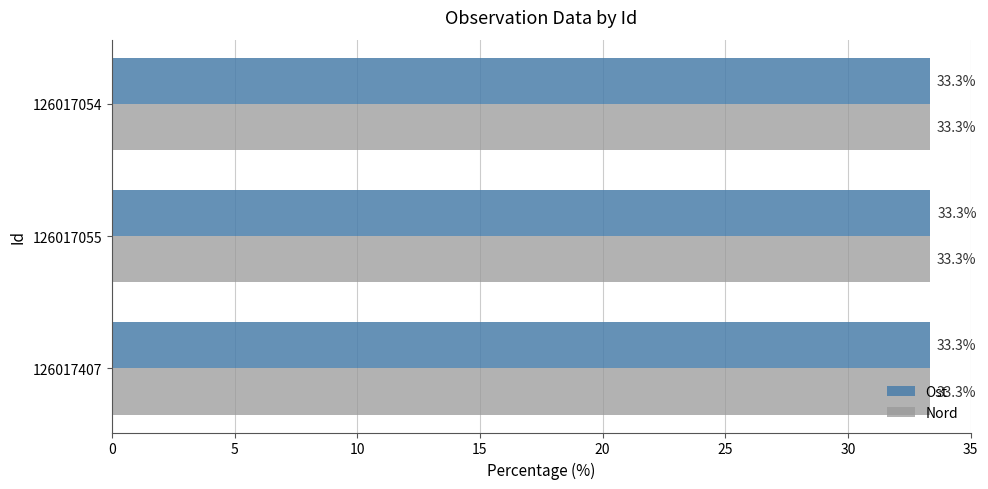

What is the smallest value displayed?

33.3